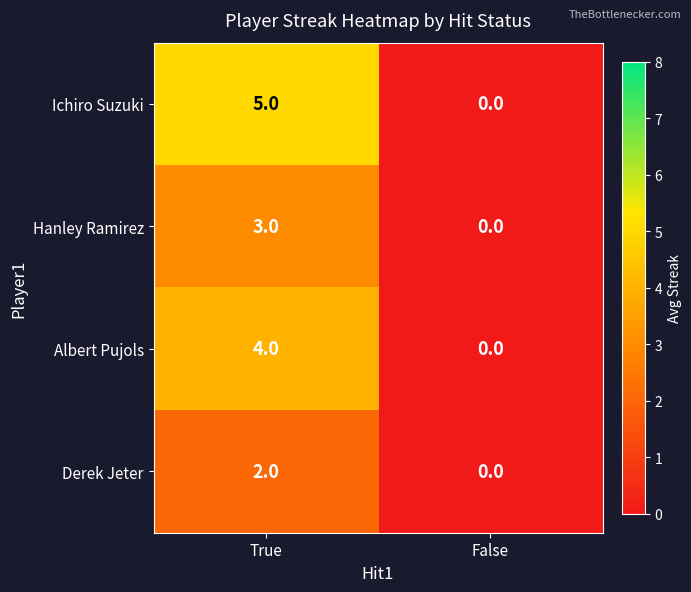

What is the maximum value shown in the chart?

5